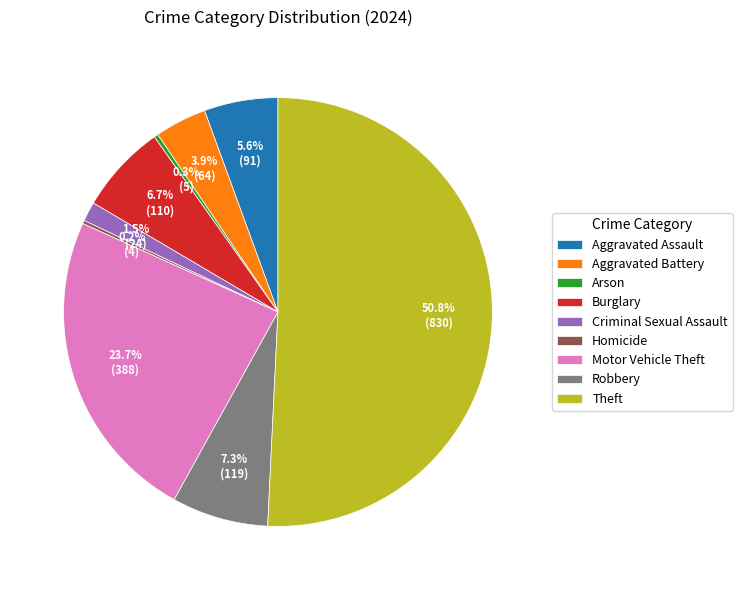

Combined, do Criminal Sexual Assault and Burglary account for over 50%?

No